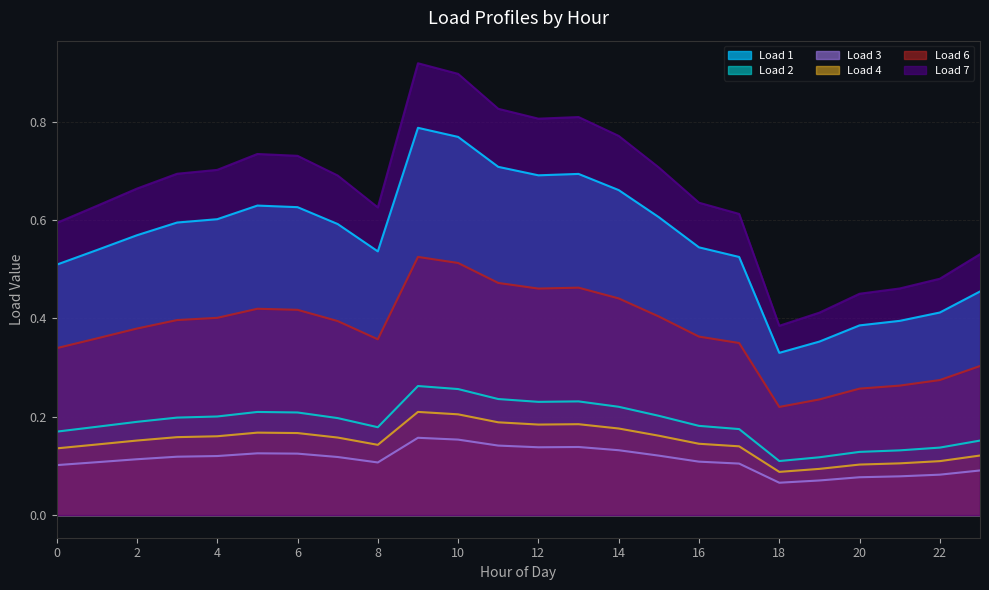

What is the difference between the Load 4 values at 9 and 16?

0.1